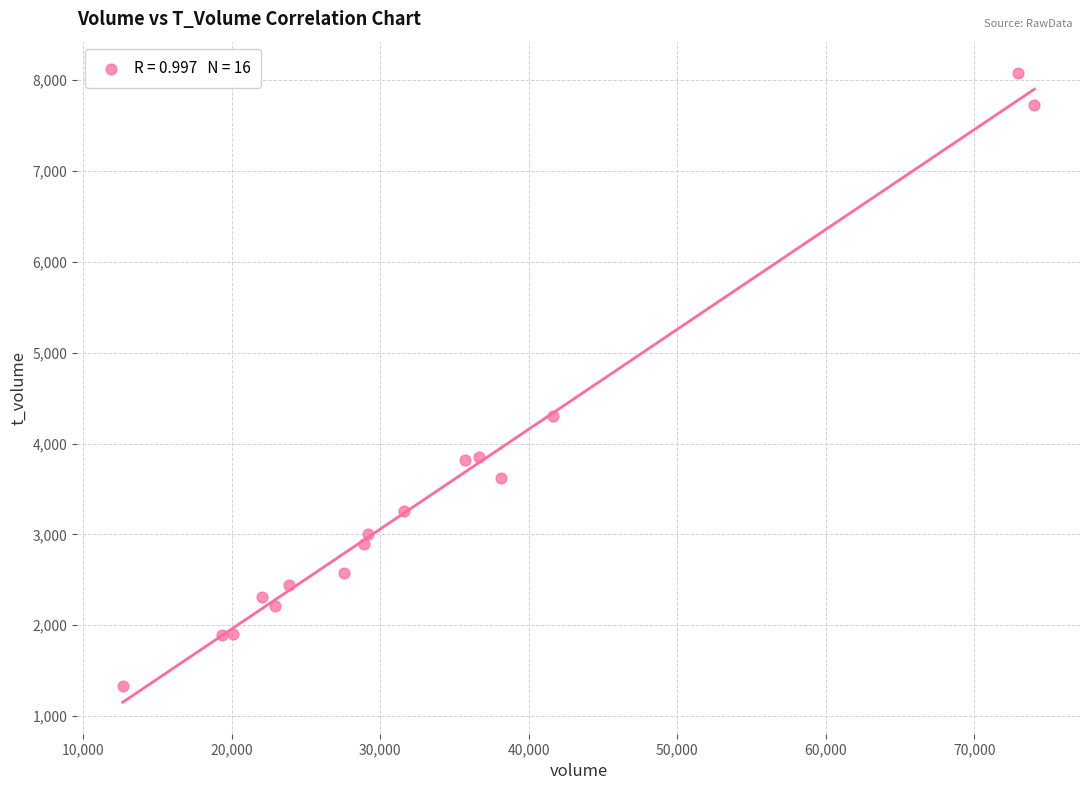

What is the range of Y values (max minus min)?

6748